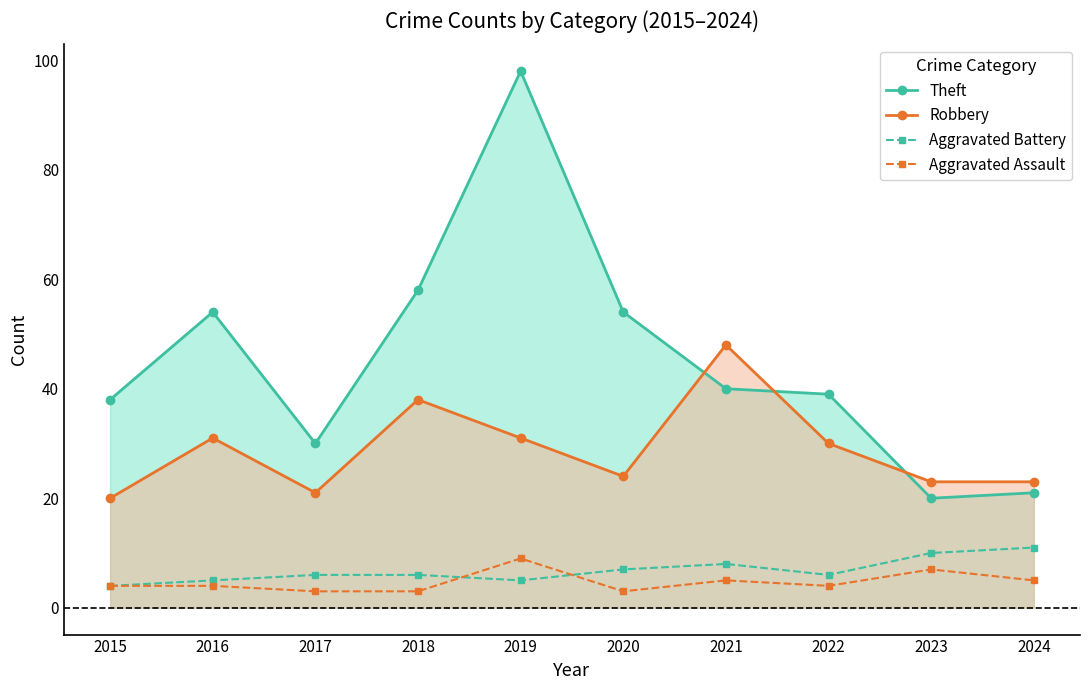

Which series has the largest total across all categories?

Theft